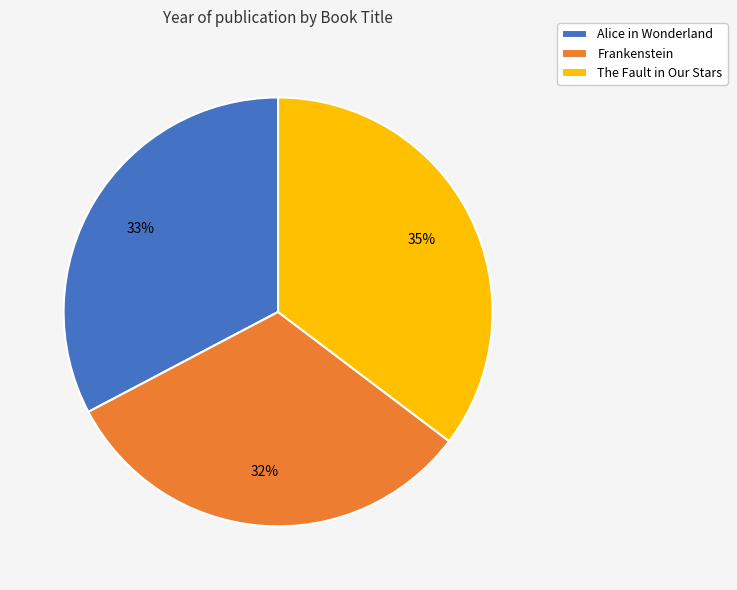

What is the largest slice in the pie chart?

The Fault in Our Stars